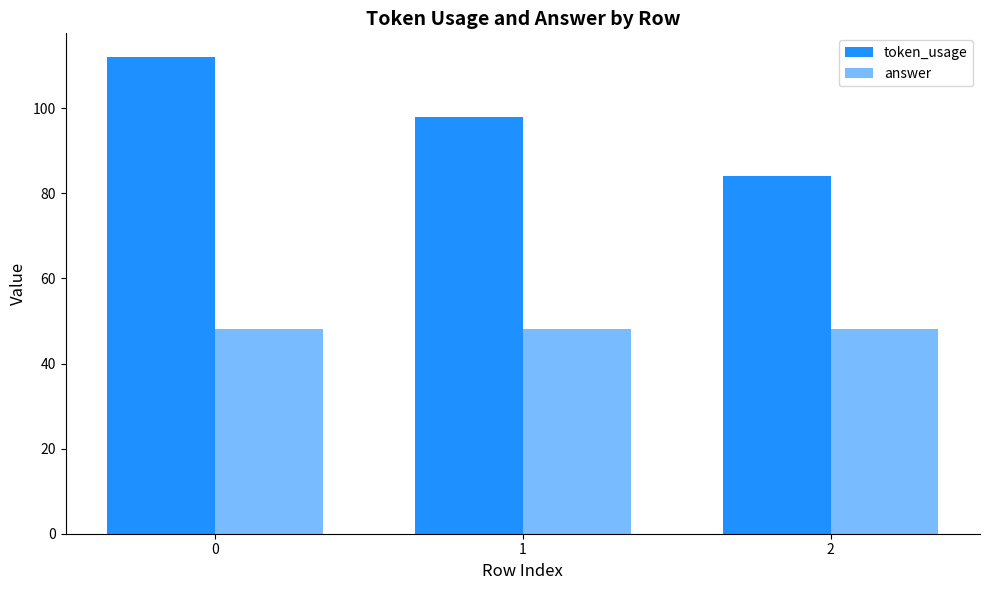

How many groups of bars are there?

3